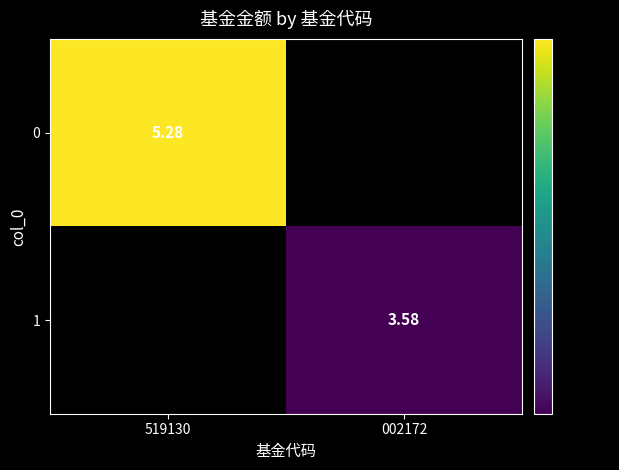

True or false: 0 has a value of 7.6 at 519130.

False